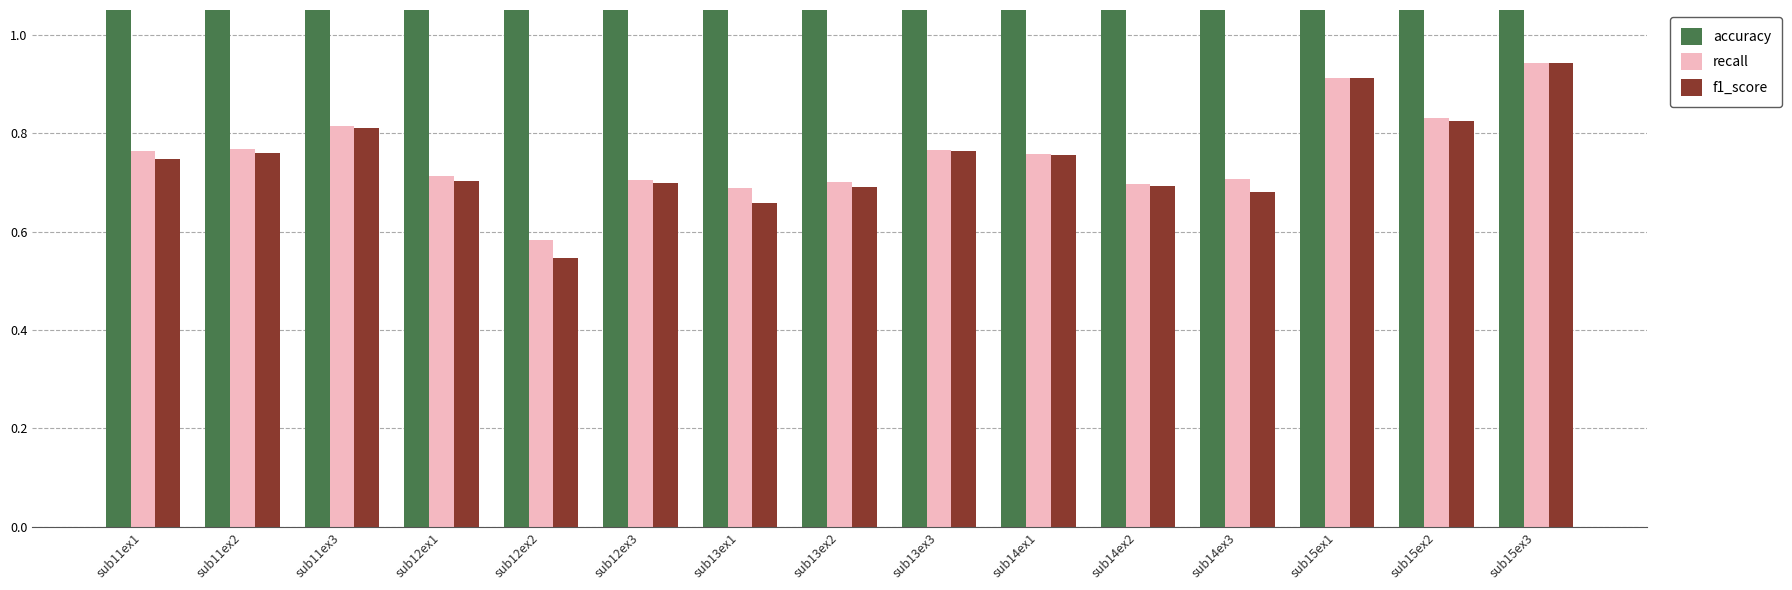

Which has a higher value, sub11ex3 or sub15ex1?

sub15ex1